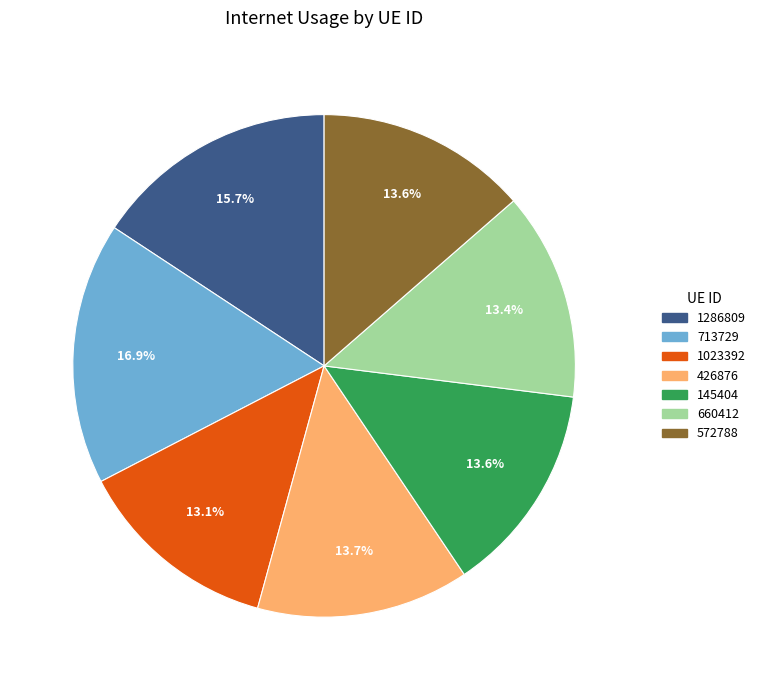

Does any single category account for the majority?

No